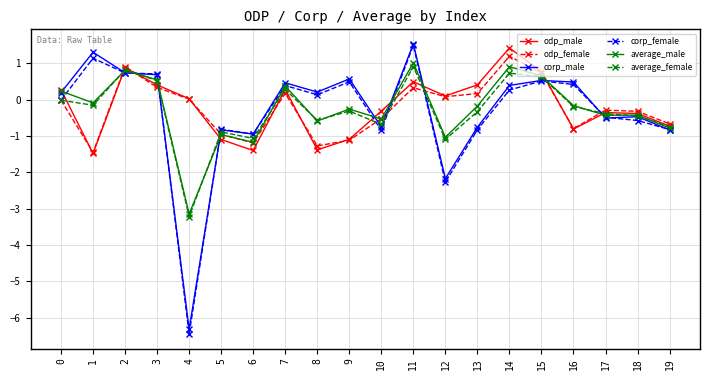

Which series has the widest spread of values?

corp_female